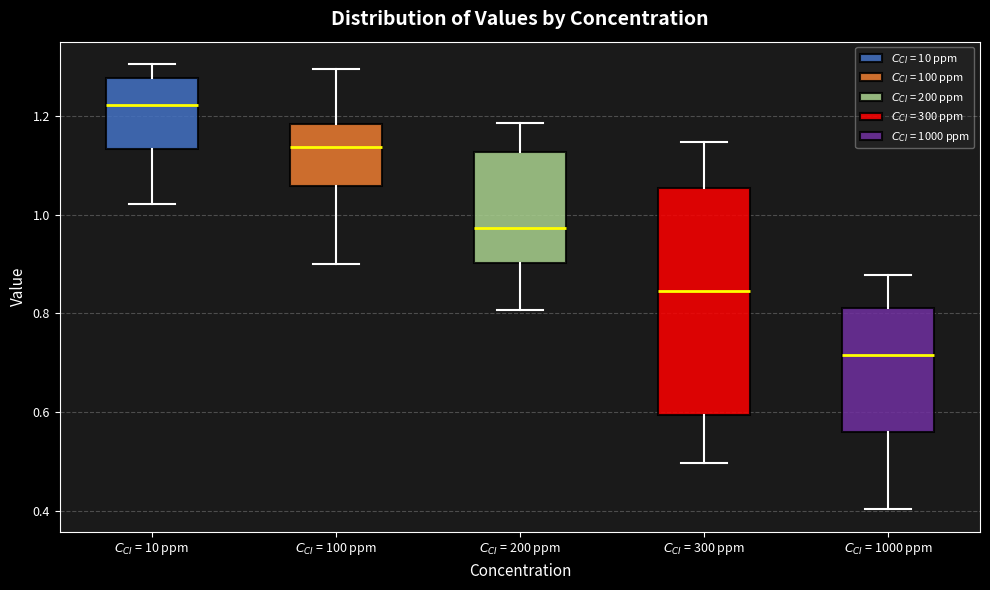

Which box has the highest median line?

$C_{CI}$ = 10 ppm